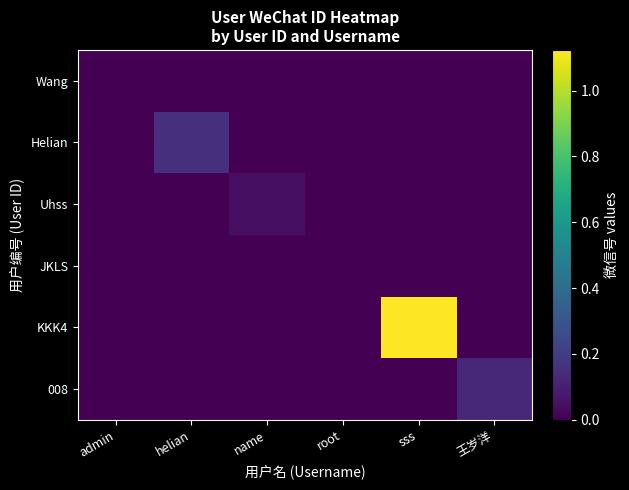

Reading right to left, list all the values displayed in this chart.

Wang: 王岁洋=0	sss=0	root=0	name=0	helian=0	admin=129262
Helian: 王岁洋=0	sss=0	root=0	name=0	helian=154975285	admin=0
Uhss: 王岁洋=0	sss=0	root=0	name=46724652	helian=0	admin=0
JKLS: 王岁洋=0	sss=0	root=224564	name=0	helian=0	admin=0
KKK4: 王岁洋=0	sss=1123456131	root=0	name=0	helian=0	admin=0
008: 王岁洋=129261192	sss=0	root=0	name=0	helian=0	admin=0